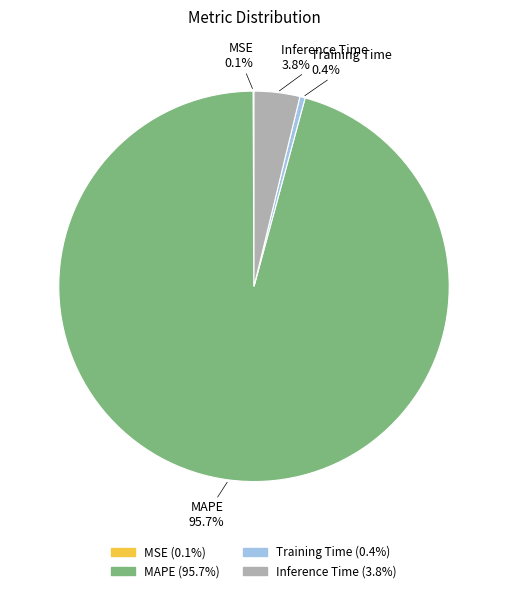

Is the sum of Inference Time and Training Time greater than half?

No